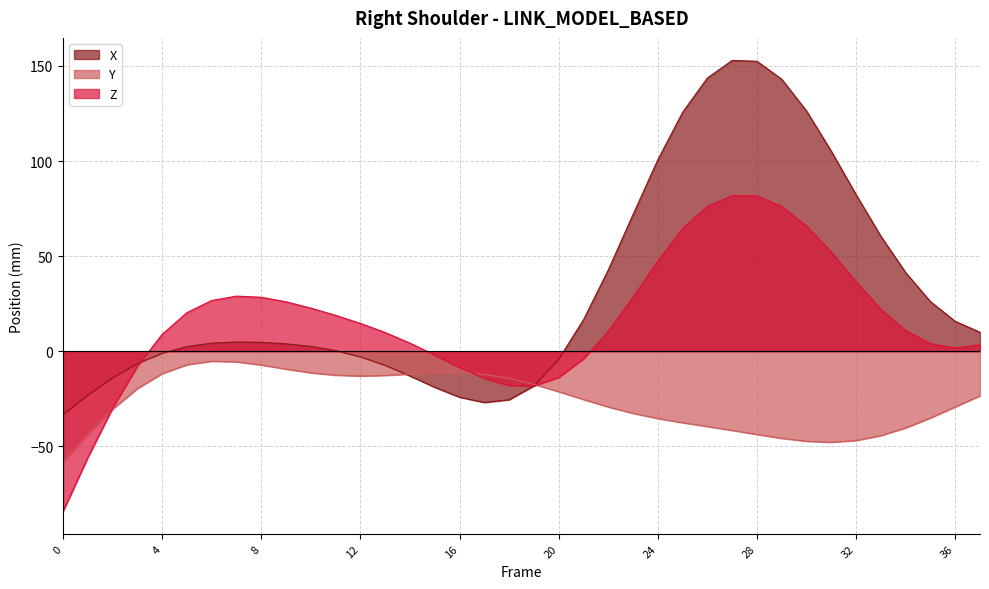

Rank the series by their average value, from lowest to highest.

Y, Z, X